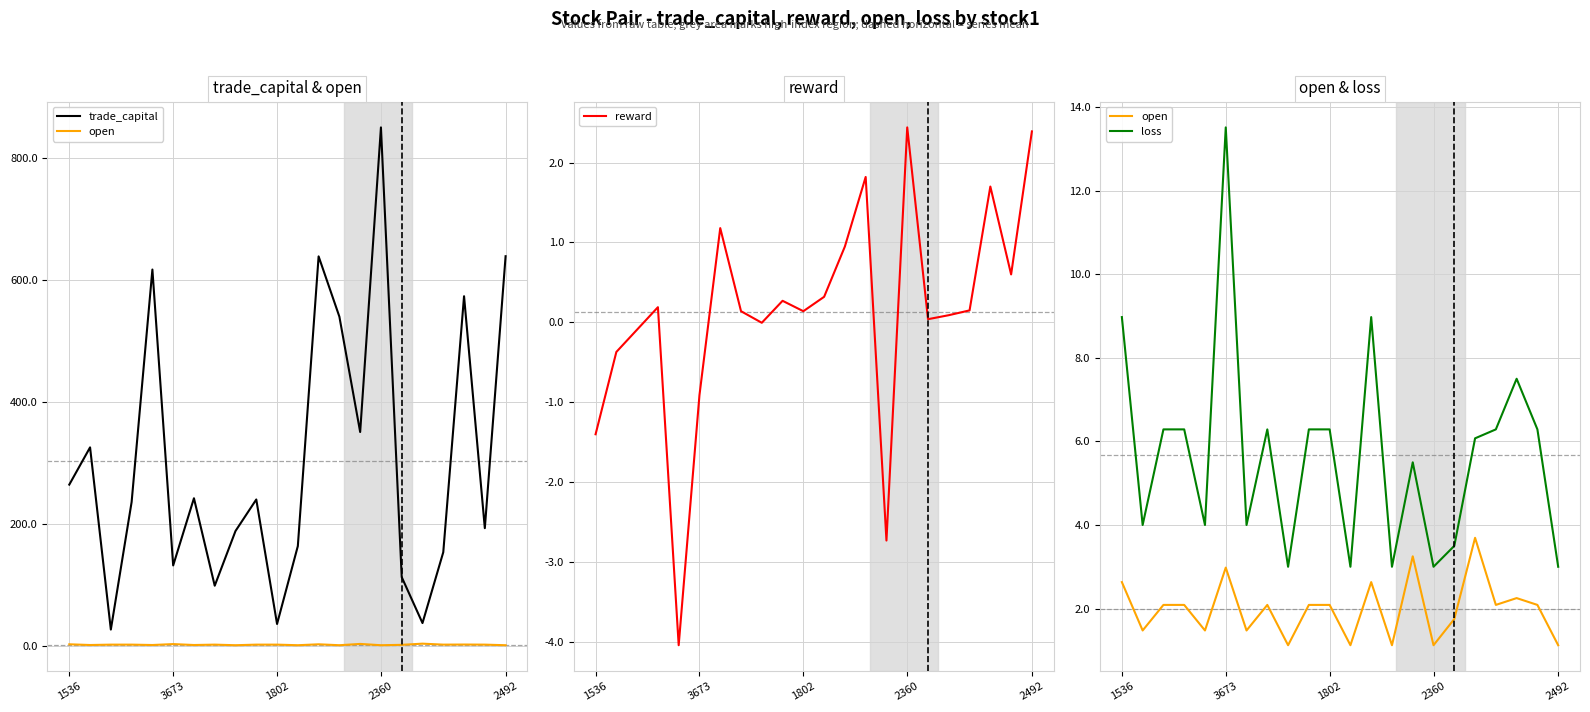

How many categories are shown in the chart?

22